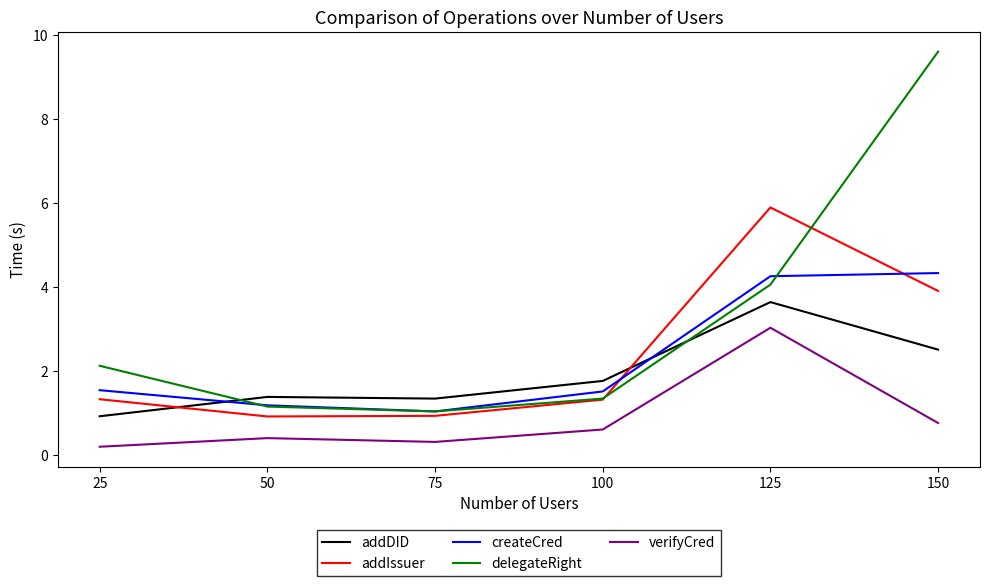

What are all the series names shown in the legend?

addDID, addIssuer, createCred, delegateRight, verifyCred